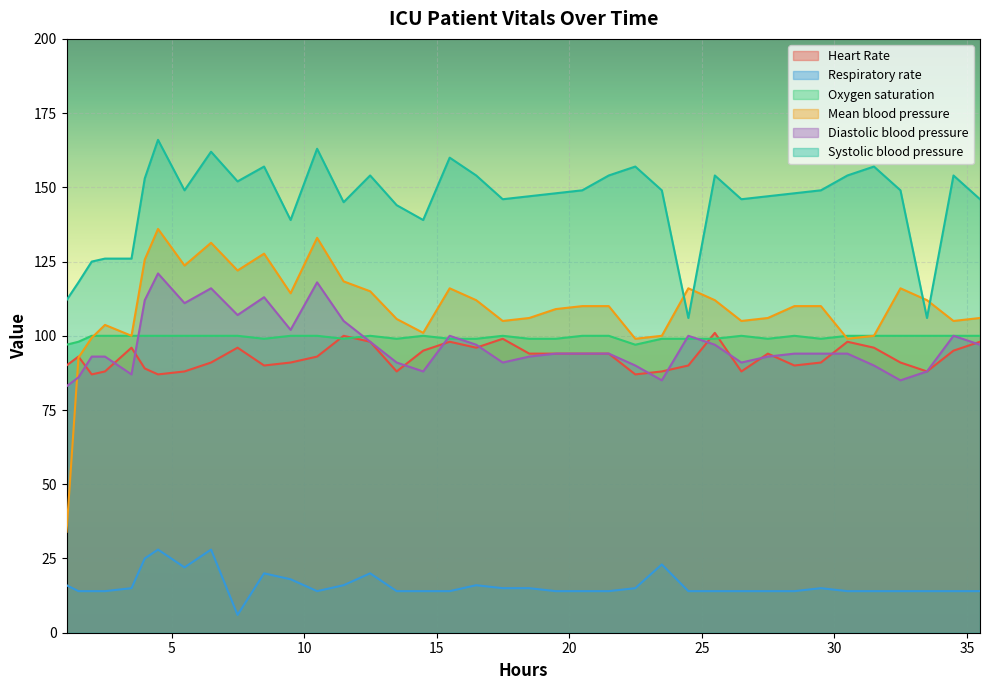

What is the smallest value displayed?

6.0